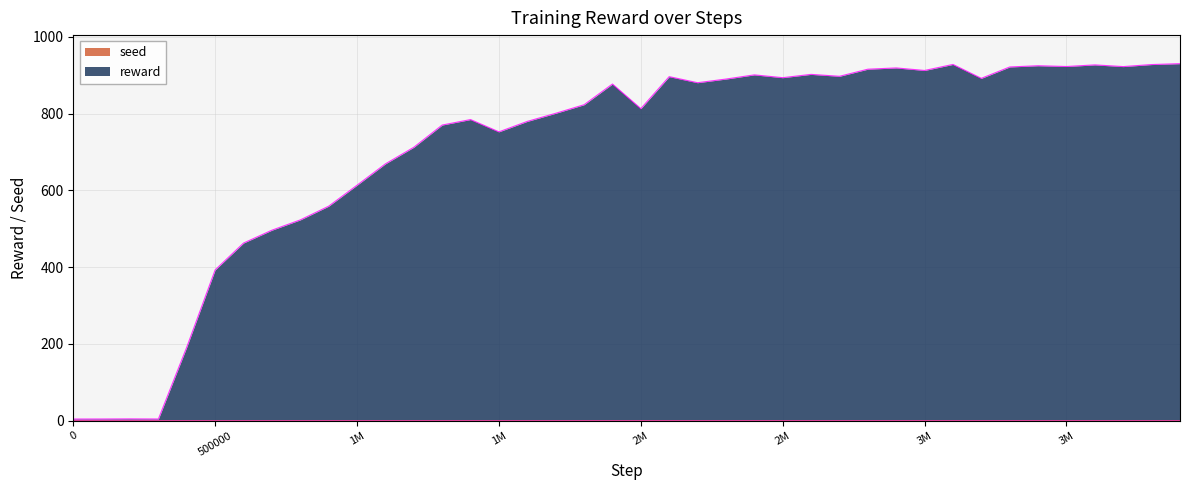

What is the average value?

708.5